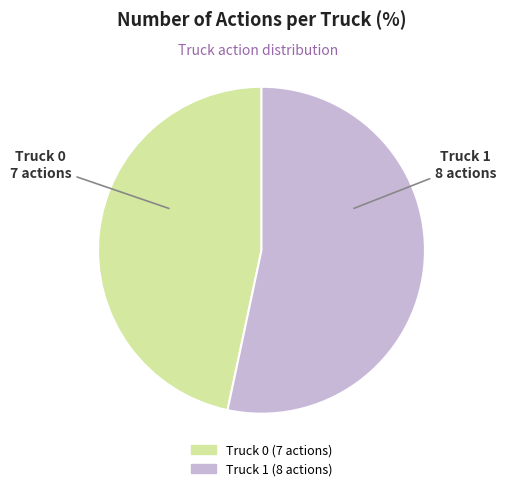

Is there a majority slice in this chart?

Yes